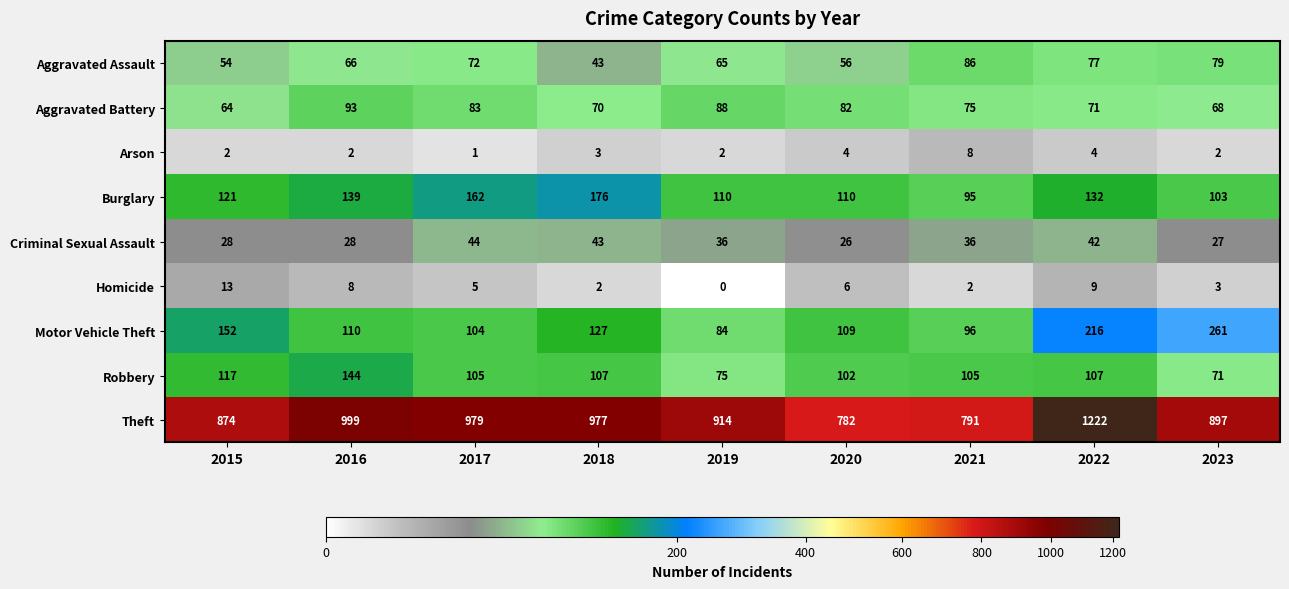

What is the average value of the Homicide series?

5